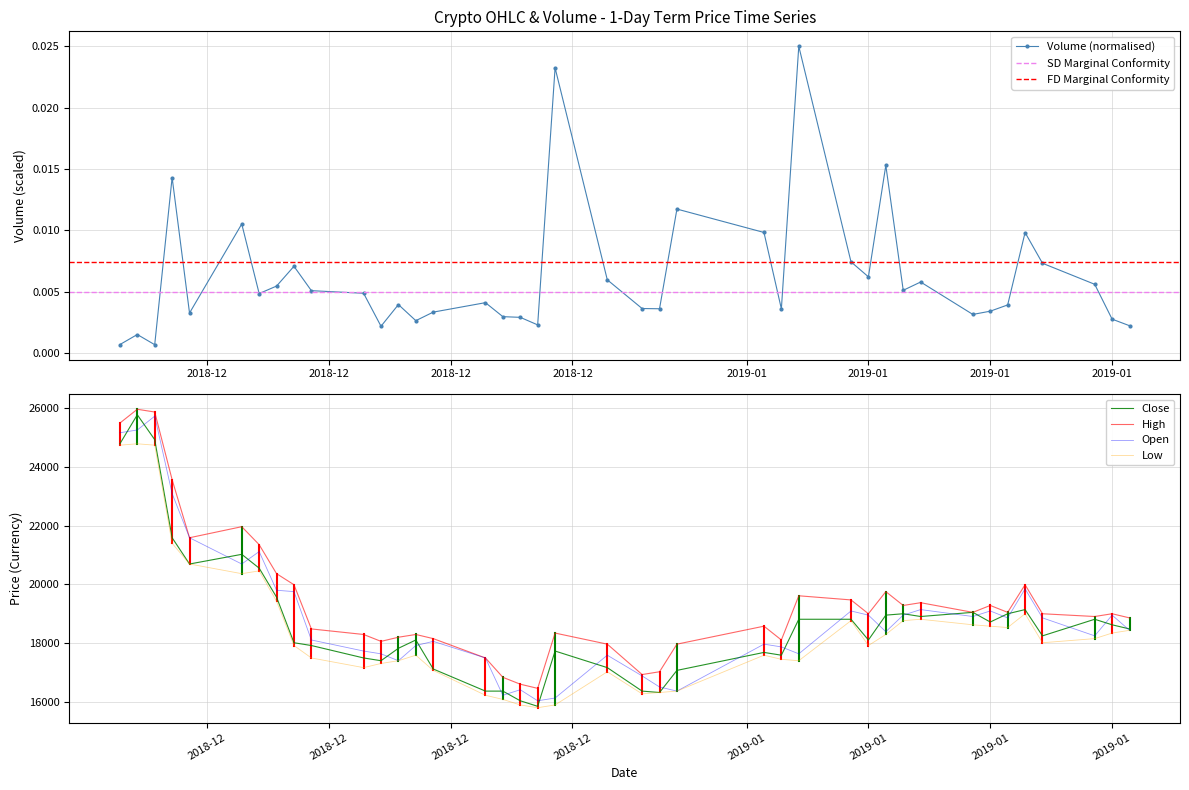

How many data points in Open are above 18430?

19